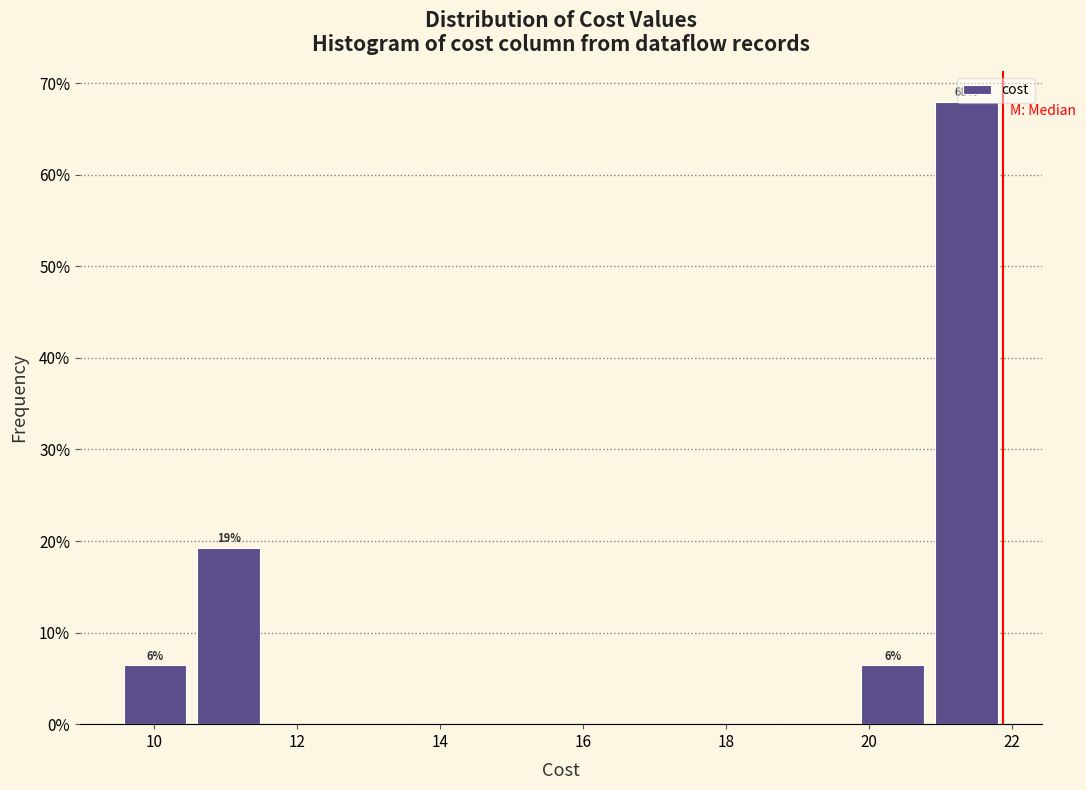

Which range on the x-axis has the tallest bar?

20.8 to 21.8